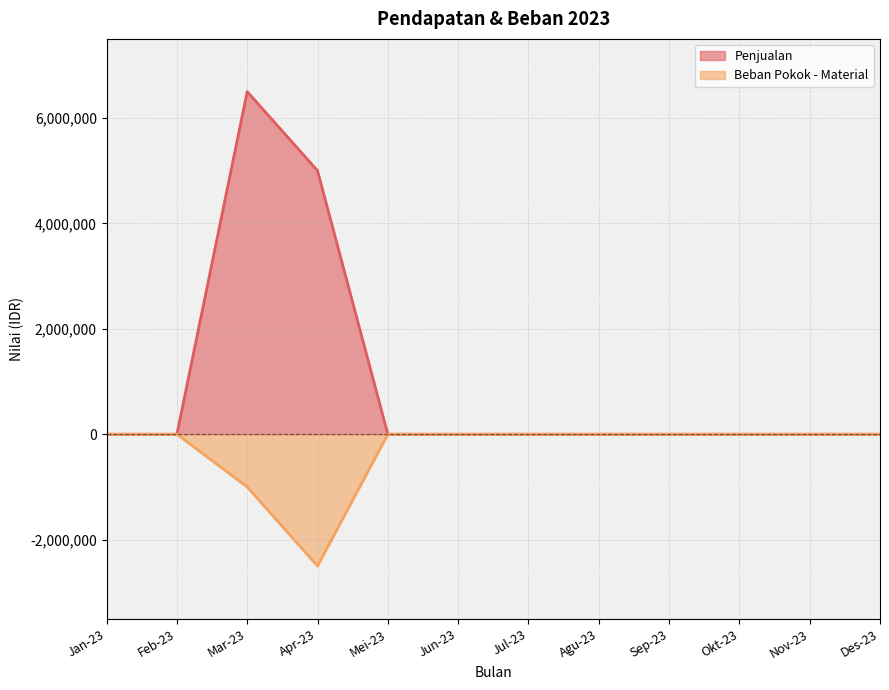

What is the label of the 8th point from the right?

Mei-23